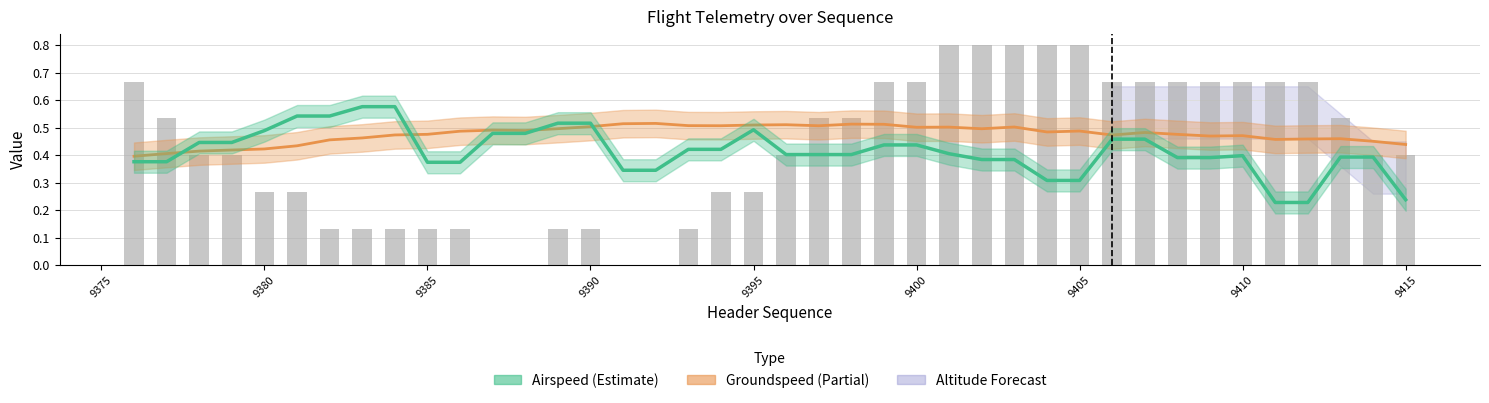

What is the sum of all values?

16.9